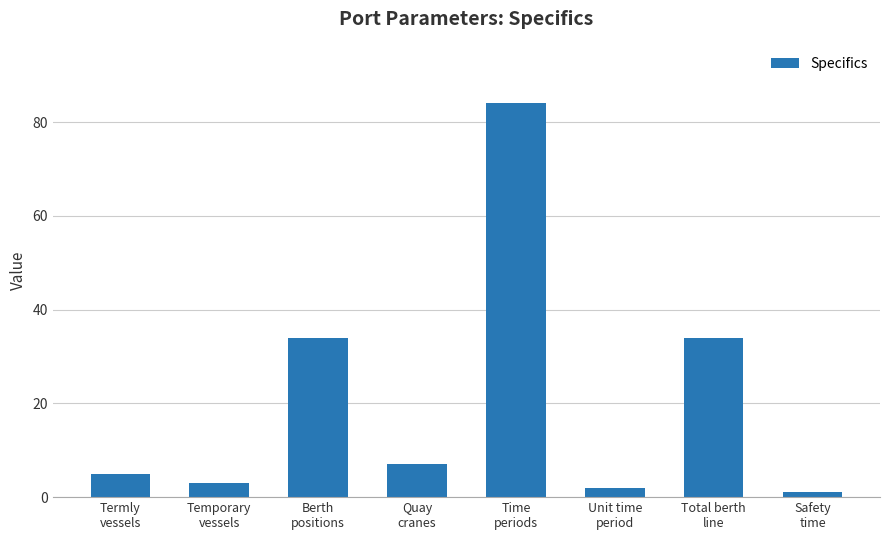

Reading left to right, extract all data points from this chart.

5	3	34	7	84	2	34	1